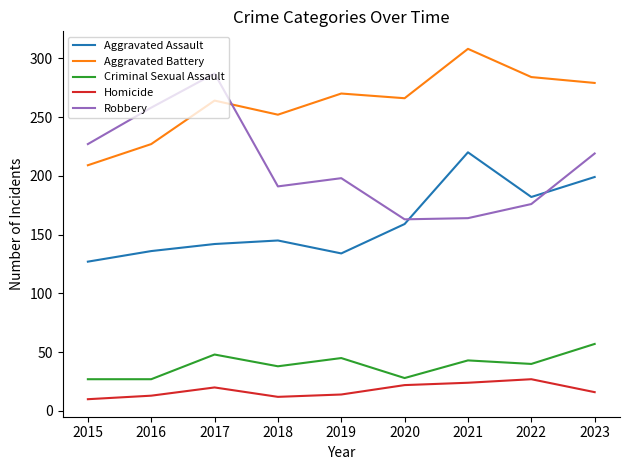

Does the chart have visible grid lines?

No